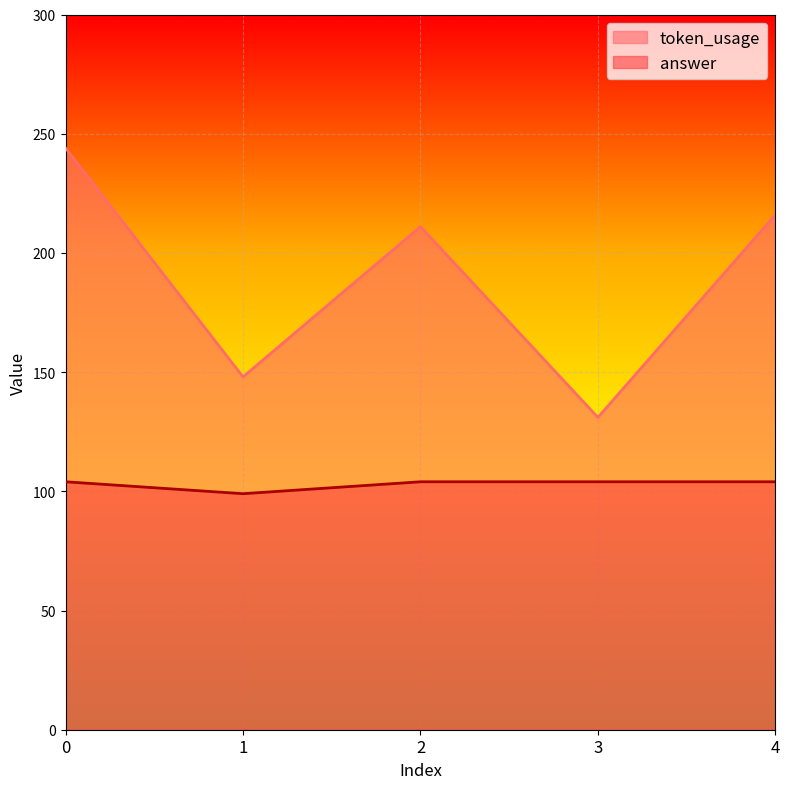

What are all the series names shown in the legend?

token_usage, answer